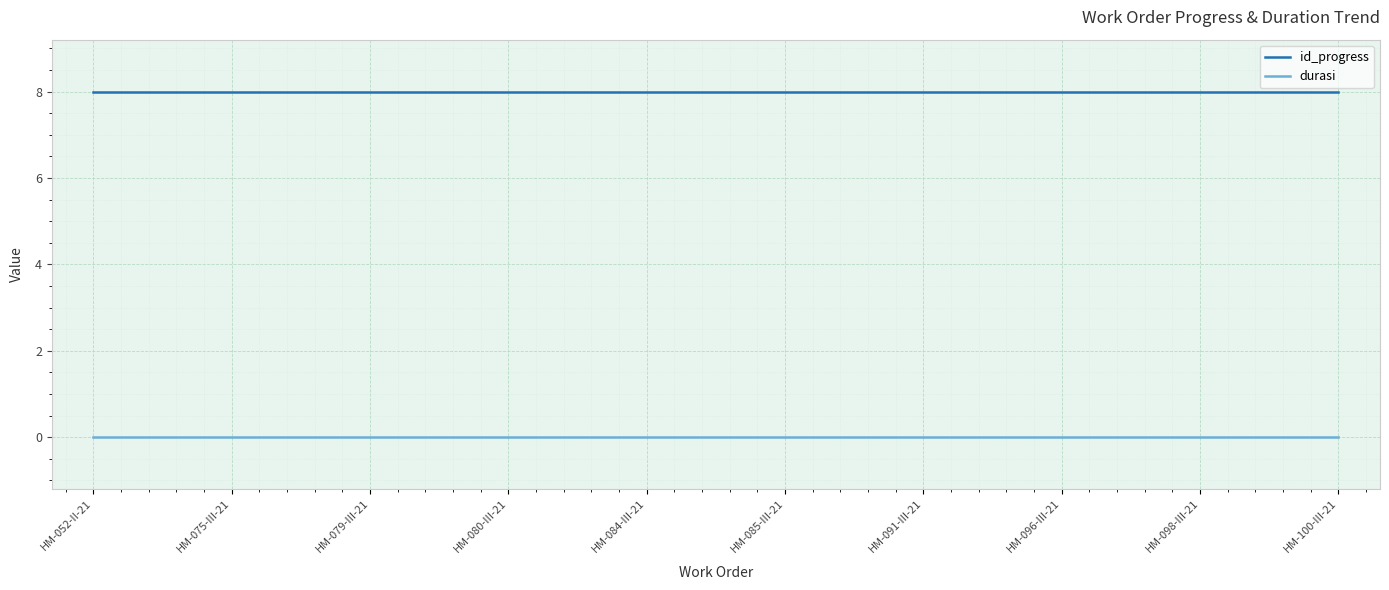

Reading left to right, transcribe all the data shown in this chart.

id_progress: HM-052-II-21=8	HM-075-III-21=8	HM-079-III-21=8	HM-080-III-21=8	HM-084-III-21=8	HM-085-III-21=8	HM-091-III-21=8	HM-096-III-21=8	HM-098-III-21=8	HM-100-III-21=8
durasi: HM-052-II-21=0	HM-075-III-21=0	HM-079-III-21=0	HM-080-III-21=0	HM-084-III-21=0	HM-085-III-21=0	HM-091-III-21=0	HM-096-III-21=0	HM-098-III-21=0	HM-100-III-21=0